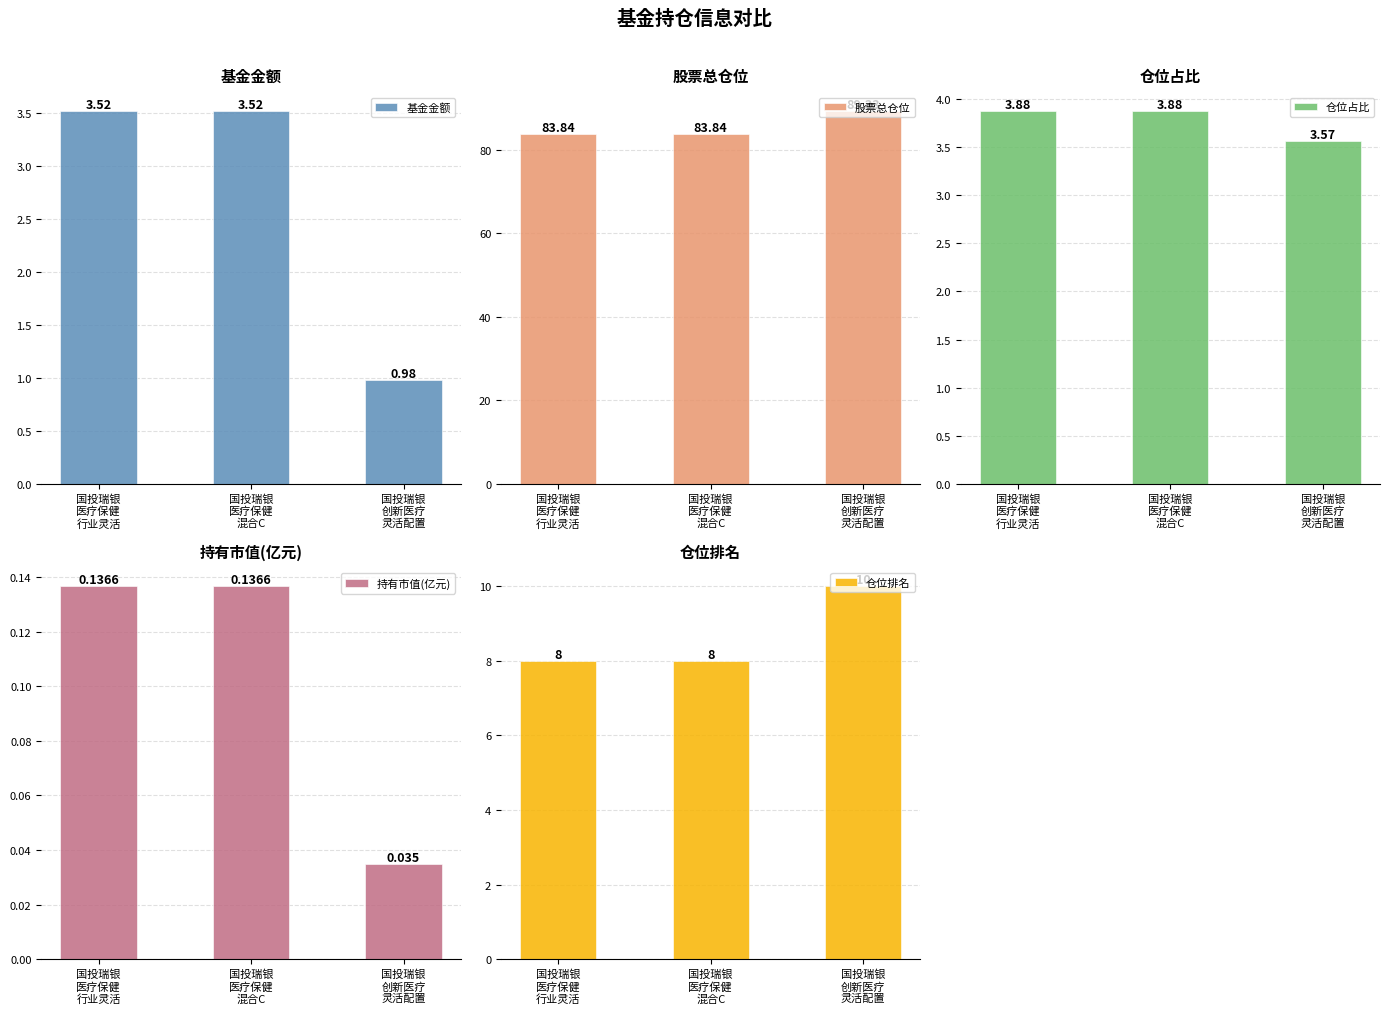

Where is 基金金额 nearest to the value 2?

国投瑞银
创新医疗
灵活配置